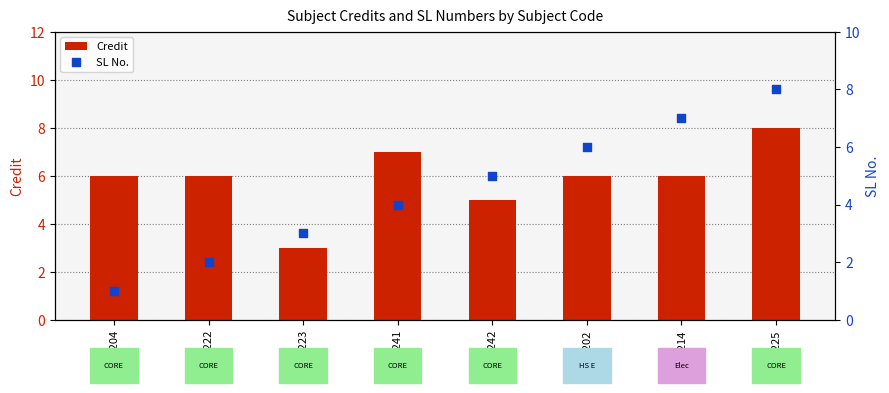

At how many categories does at least one series exceed 4?

7